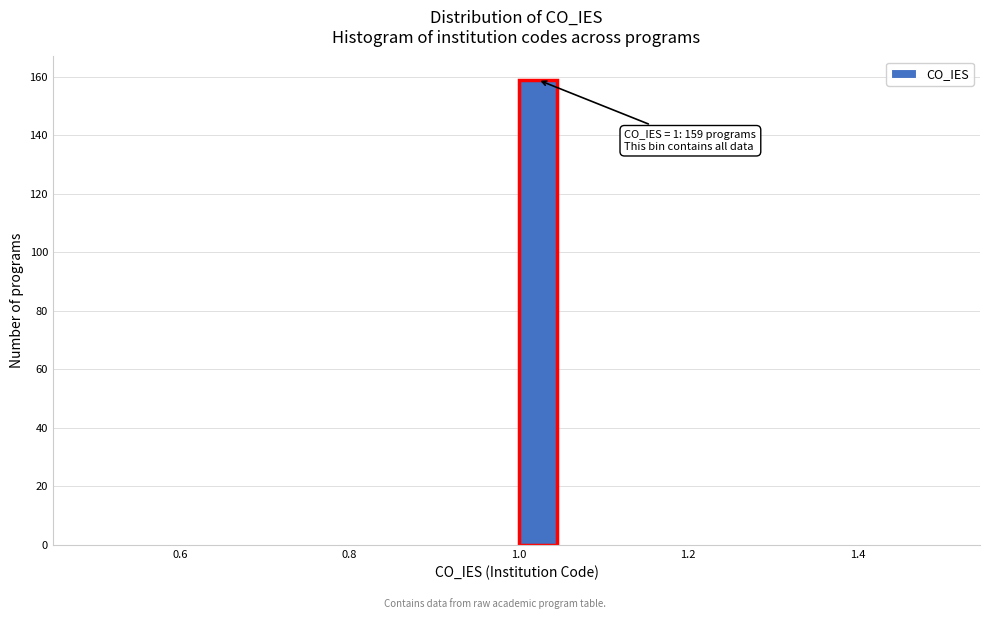

Read against the x-axis, roughly where is the centre of the tallest bar?

1.02